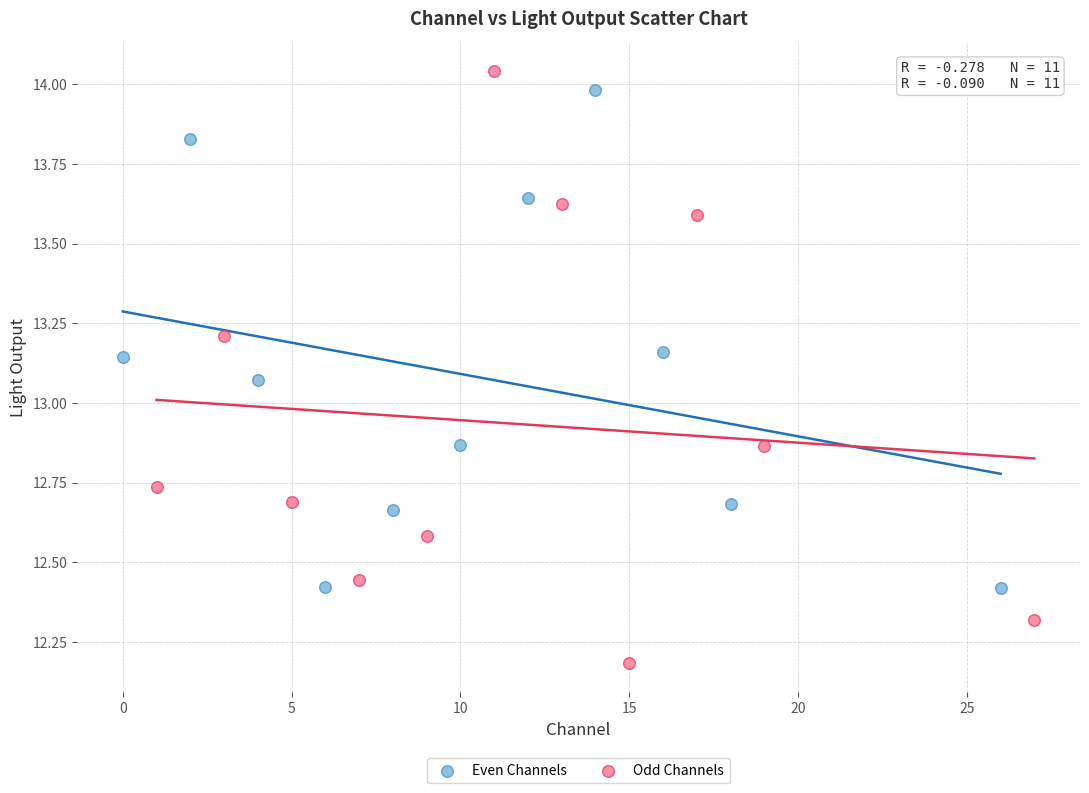

Which series has the largest Y range (max minus min)?

Odd Channels